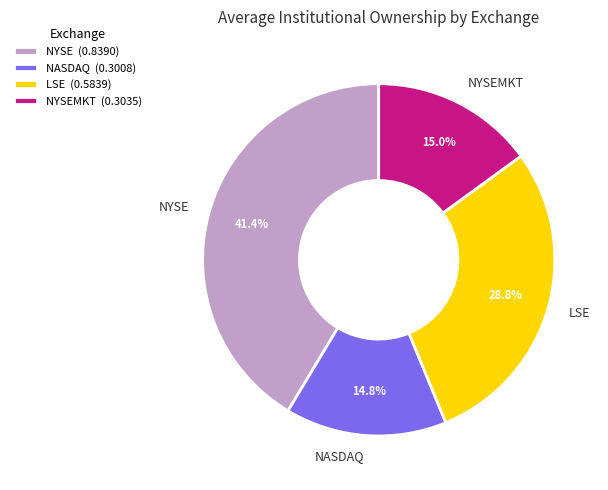

Approximately how many times larger is the value at NYSEMKT compared to NYSE?

0.4